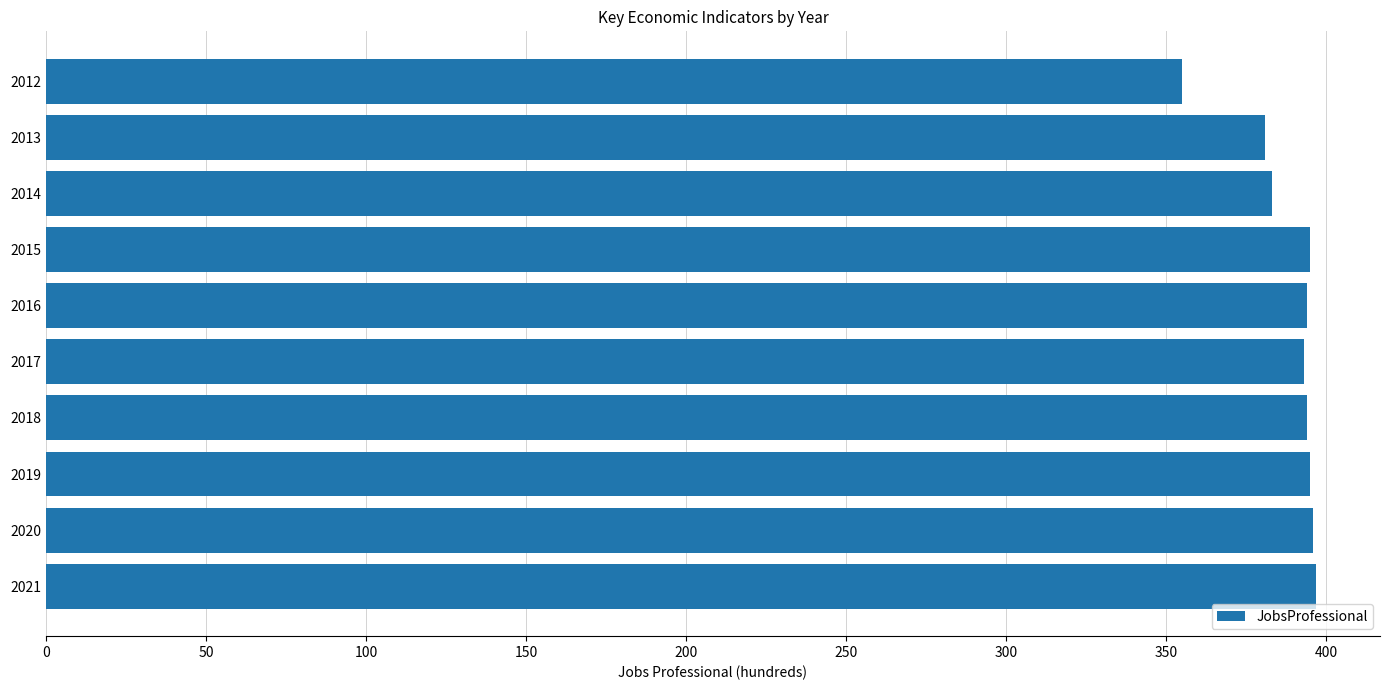

What is the value of the 8th bar from the top?

395